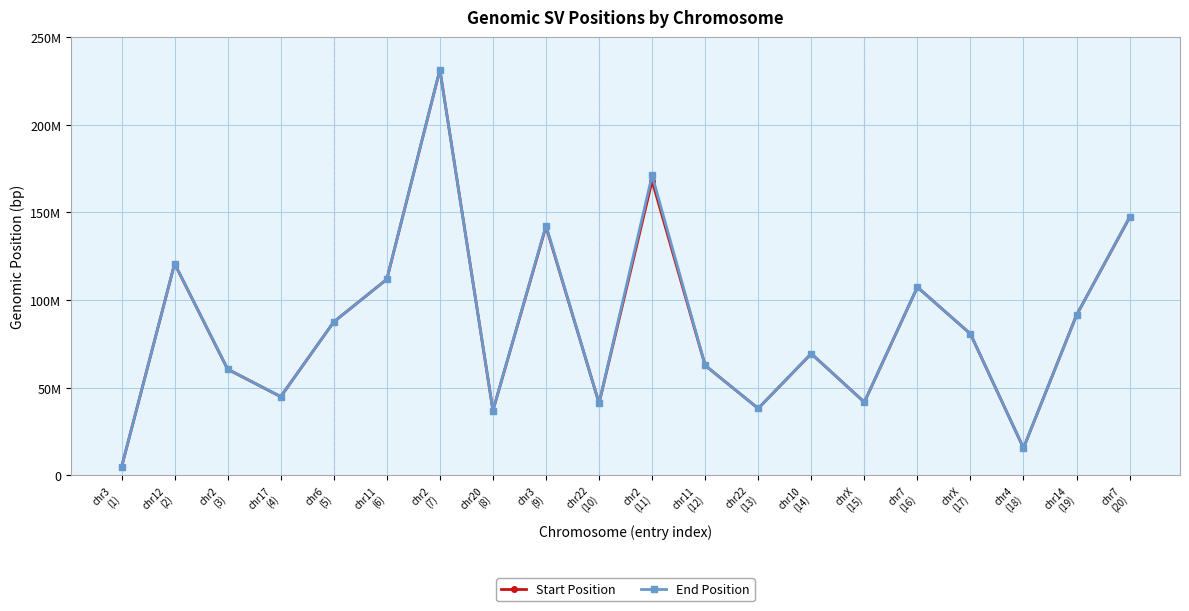

Is this an area chart (filled region under the line)?

No